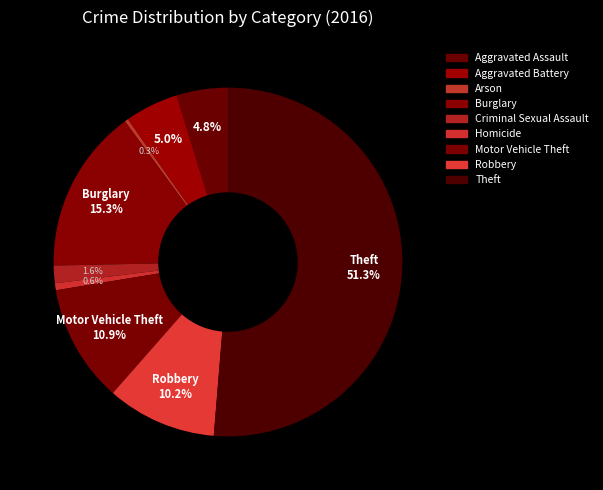

What percentage is the Criminal Sexual Assault slice, to the nearest percent?

2%